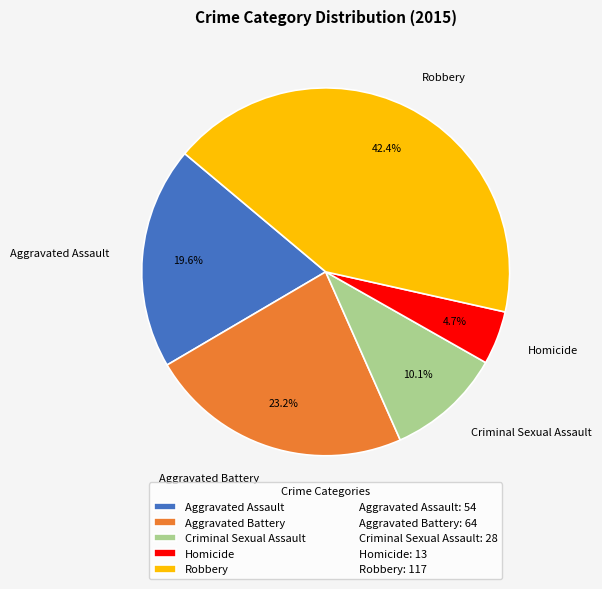

What is the ratio of the value at Aggravated Battery to the value at Criminal Sexual Assault?

2.3